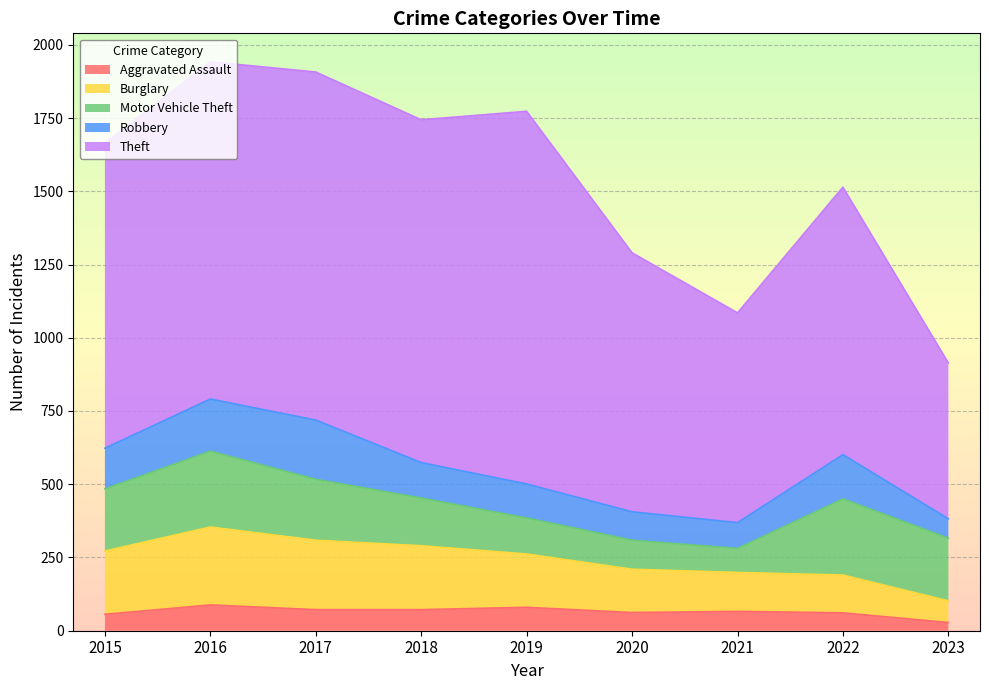

What is the value of the Robbery point at the 1st from the left?

139